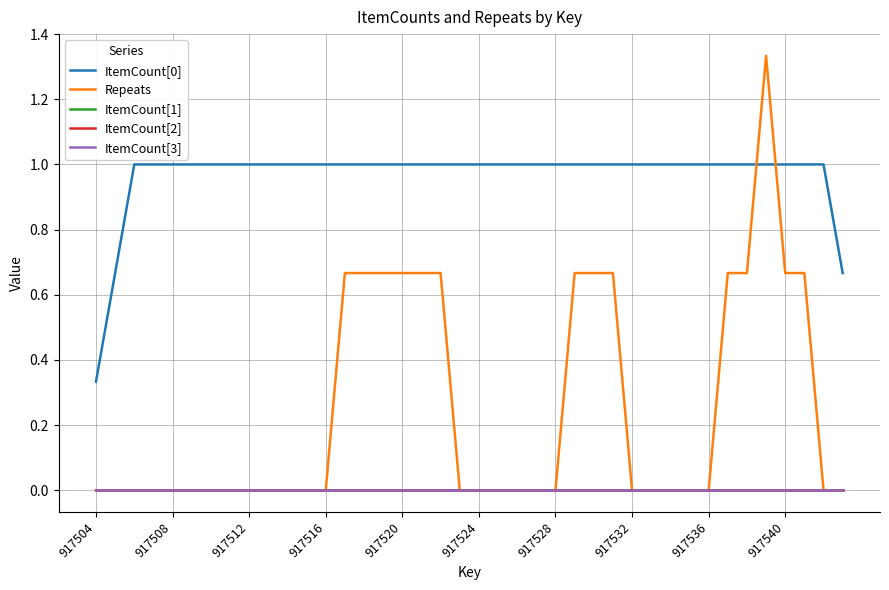

At which category is the sum across all series the highest?

35